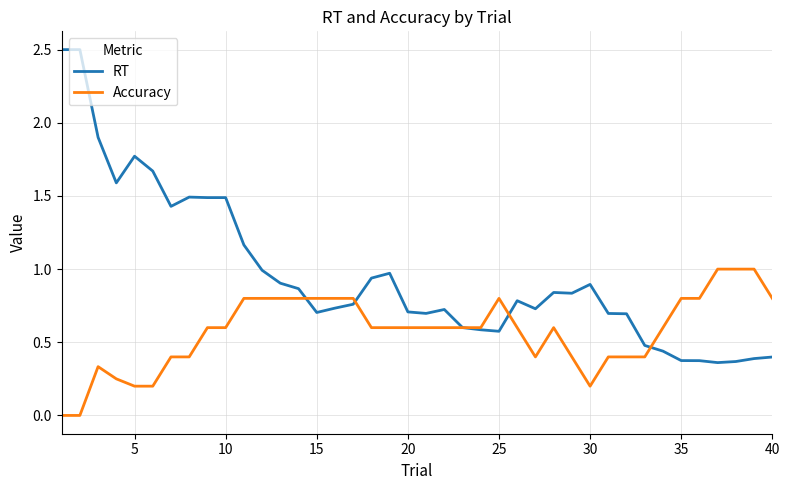

Which series has the widest spread of values?

RT